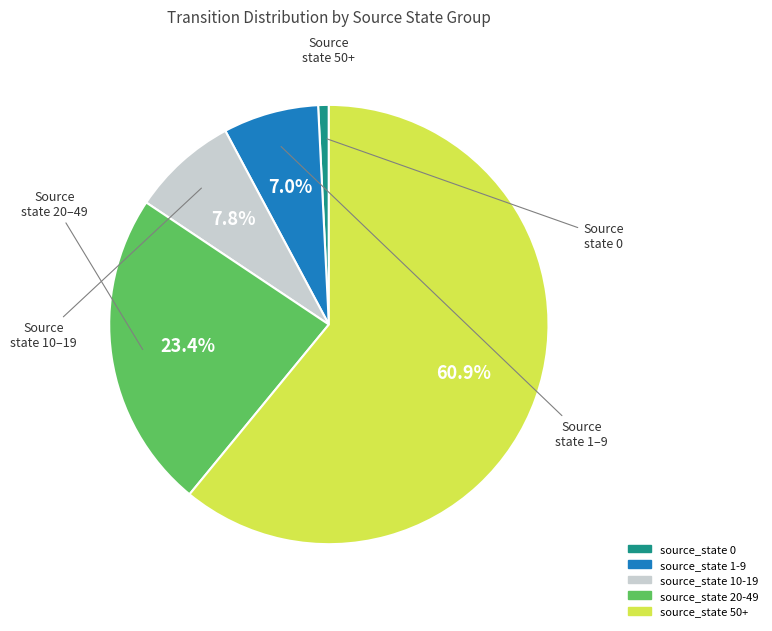

How many segments does this pie chart have?

5